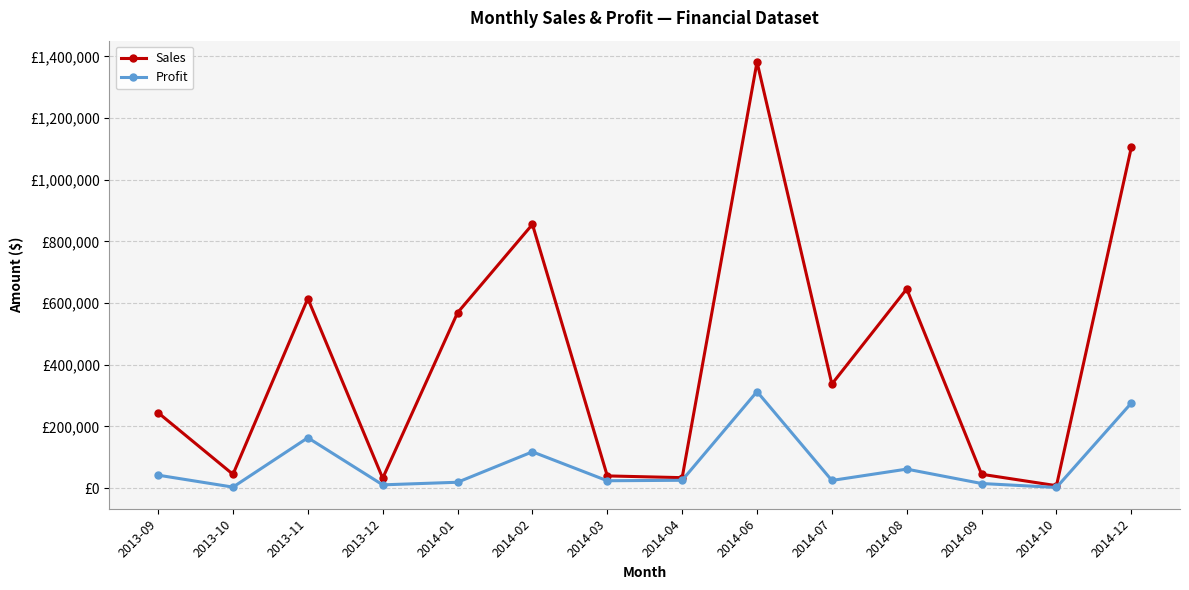

Reading left to right, transcribe all the data shown in this chart.

Sales: 2013-09=244635	2013-10=44850	2013-11=614694	2013-12=32280	2014-01=568791	2014-02=855225	2014-03=39747	2014-04=34056	2014-06=1381809	2014-07=337592	2014-08=646006	2014-09=45081	2014-10=8001	2014-12=1105065
Profit: 2013-09=42145	2013-10=3411	2013-11=163458	2013-12=10760	2014-01=19171	2014-02=117837	2014-03=24054	2014-04=25542	2014-06=313084	2014-07=25031	2014-08=61771	2014-09=15106	2014-10=2286	2014-12=275915